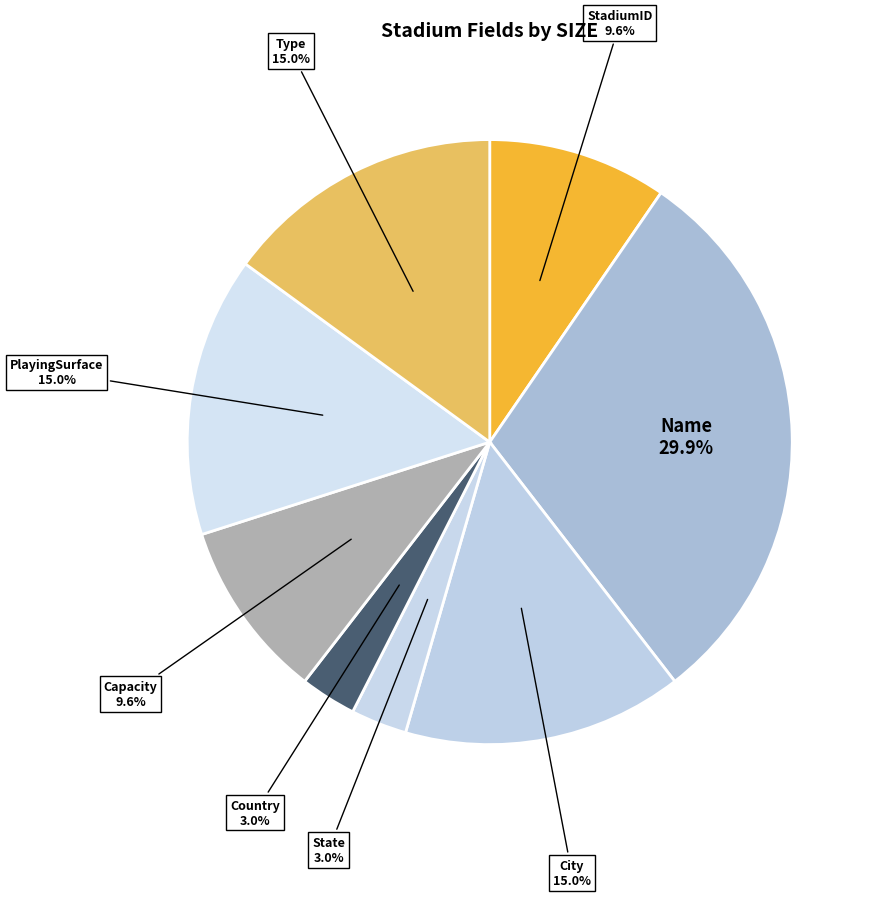

What is the ratio of the value at Name to the value at City?

2.0